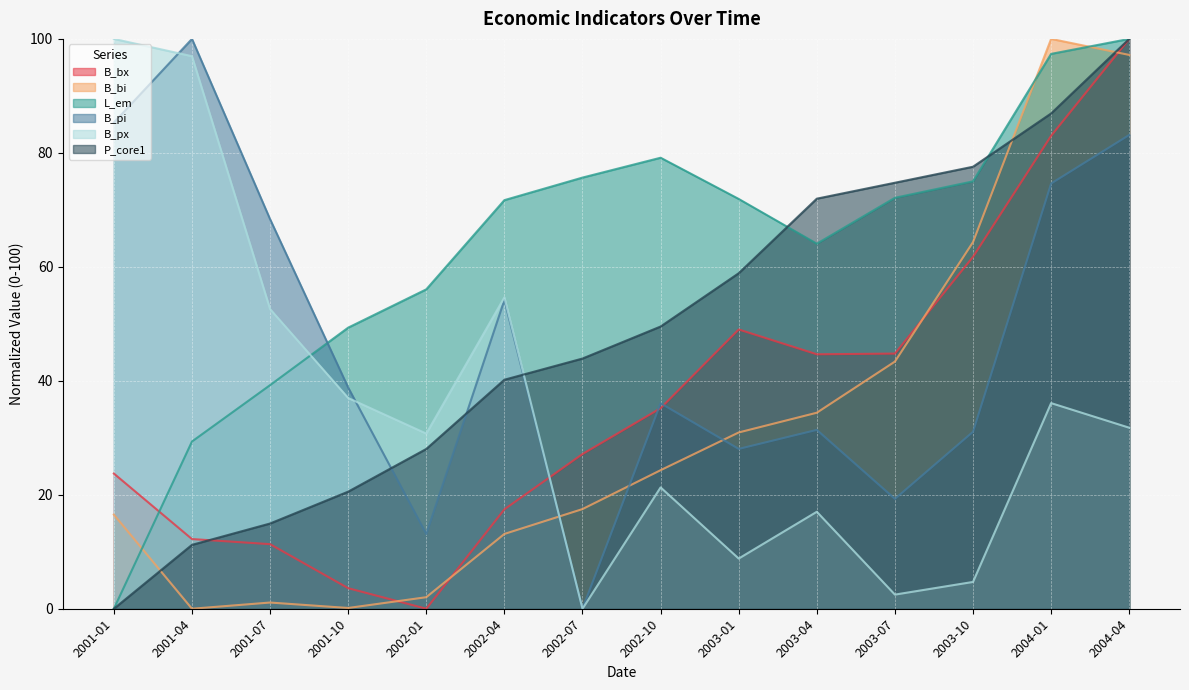

What is the label of the 8th point from the right?

2002-07